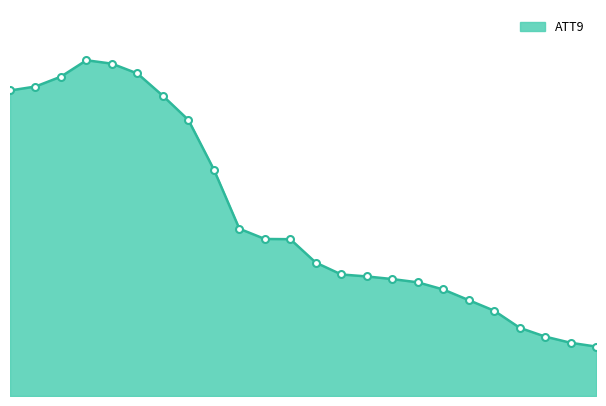

How many lines are shown in the chart?

1